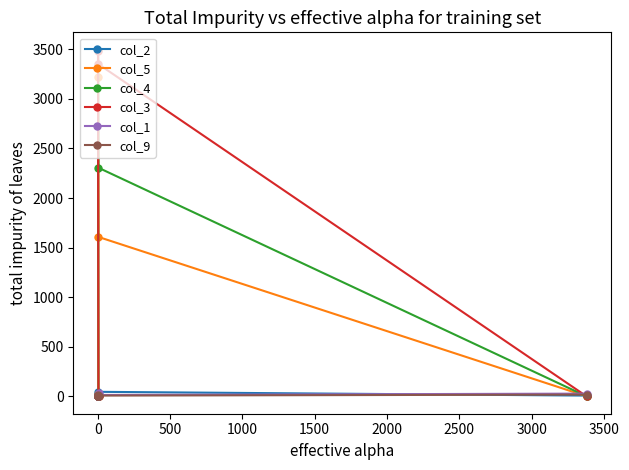

What is the greatest value displayed?

3496